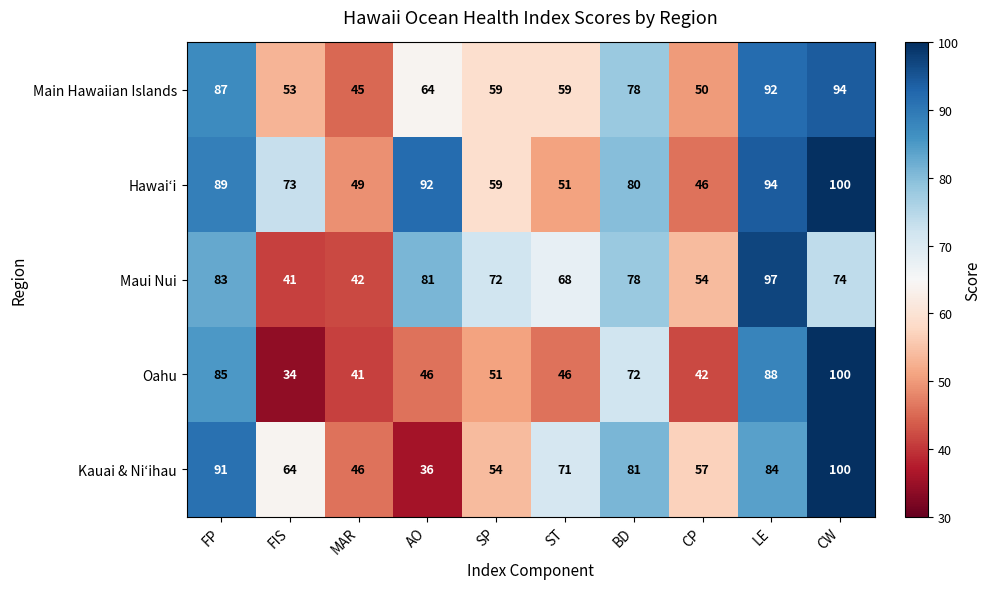

What is the minimum value shown in the chart?

34